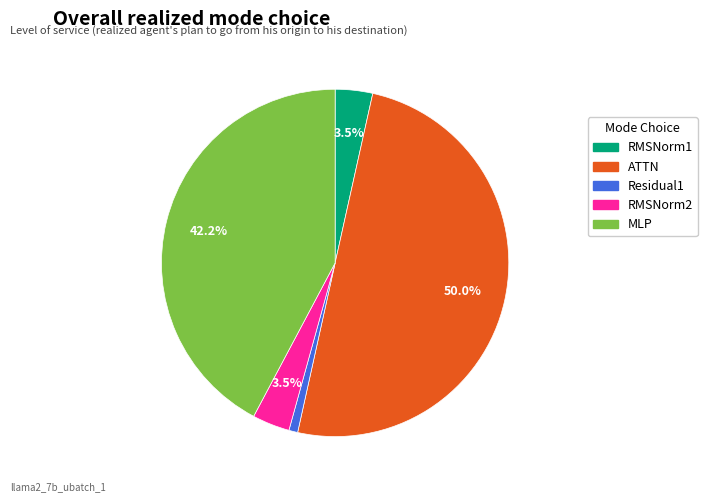

What percentage do RMSNorm1 and ATTN together represent?

53.5%